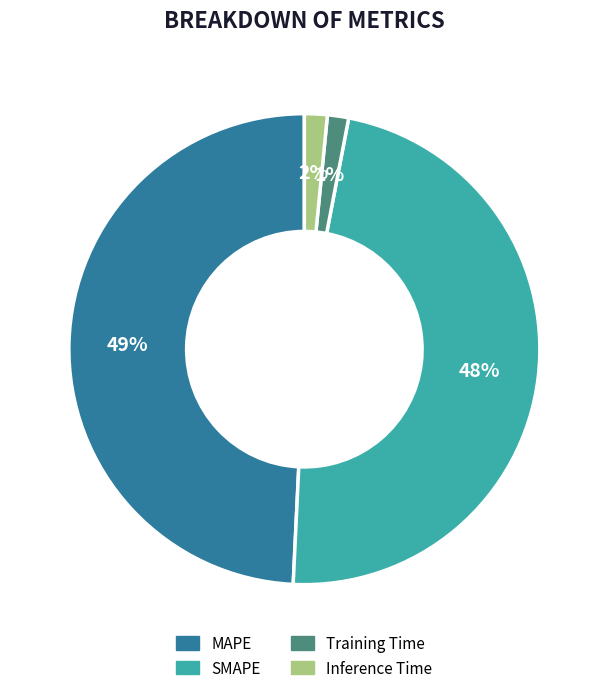

What percentage is the Training Time slice, to the nearest percent?

1%